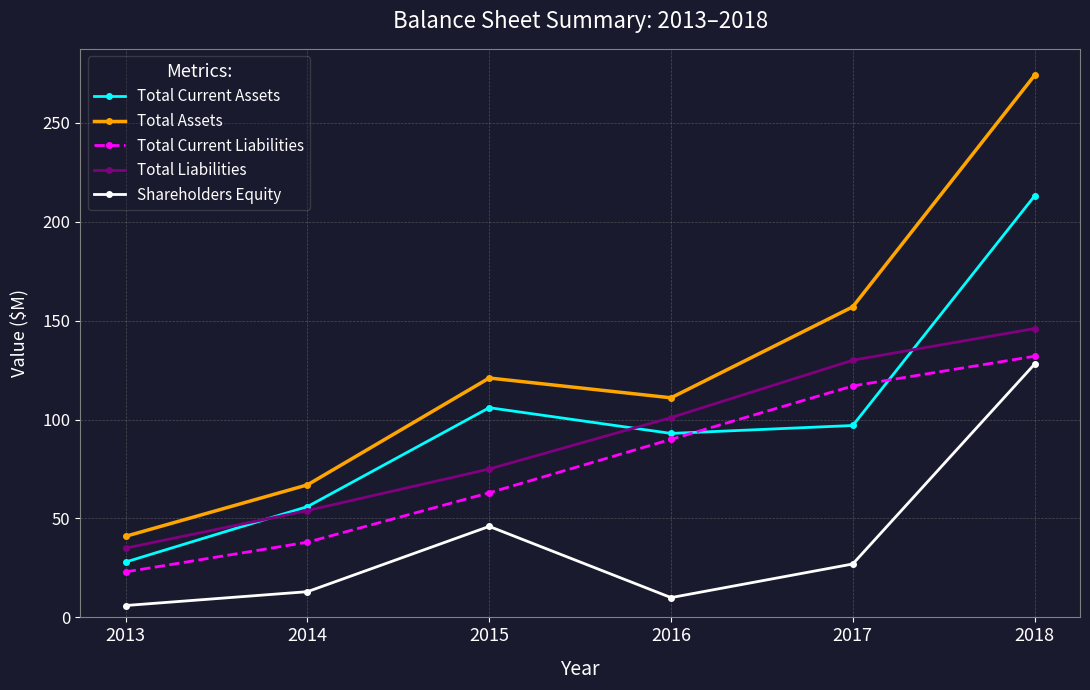

True or false: Total Current Liabilities and Total Liabilities intersect in this chart.

False